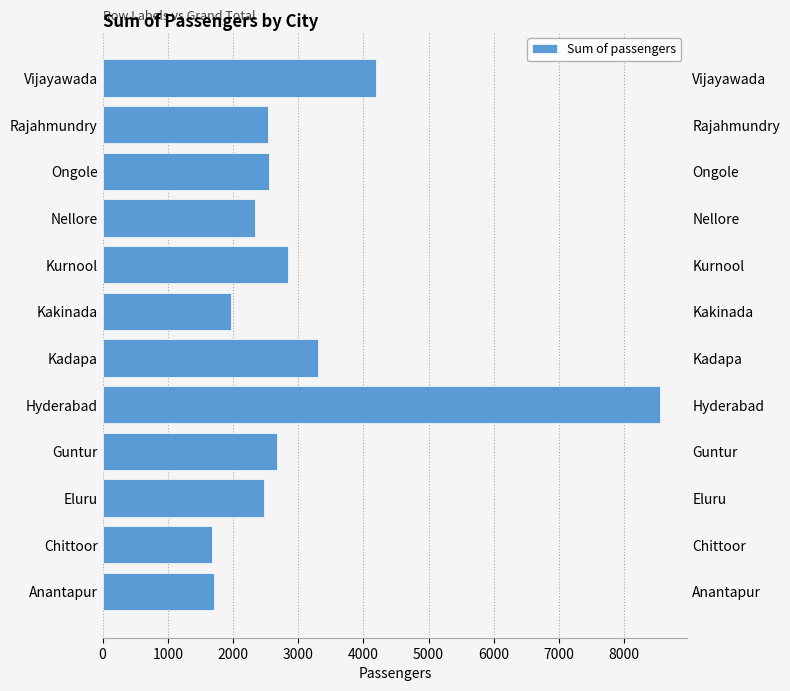

What position from the left is Eluru?

3